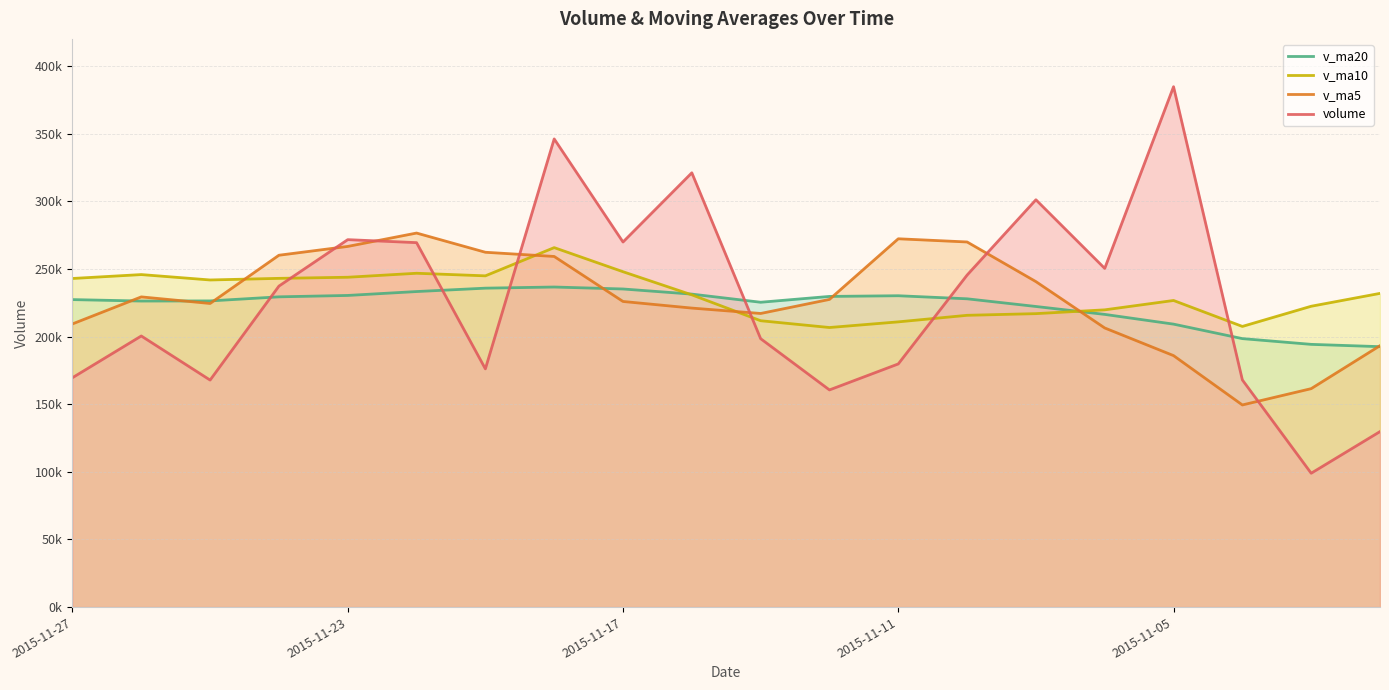

Does the chart have visible grid lines?

Yes